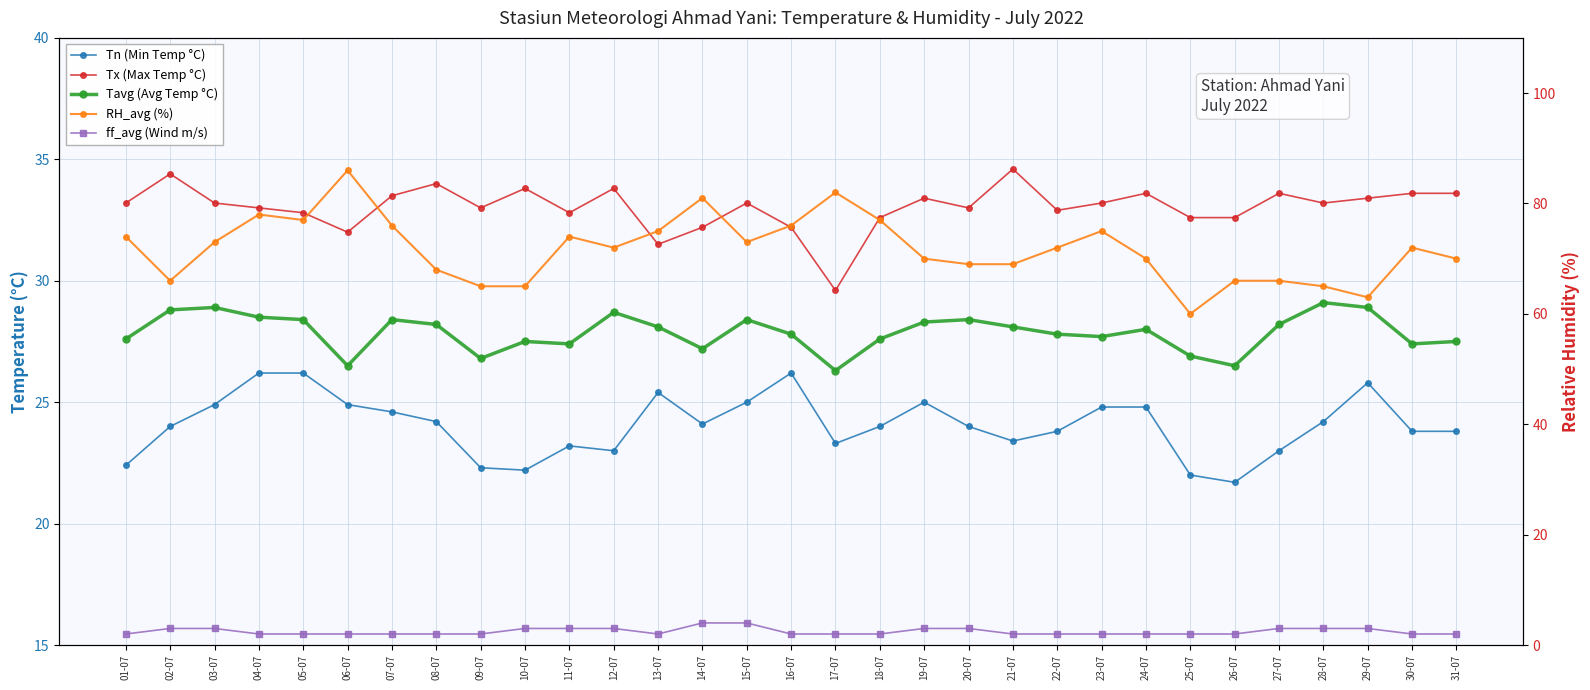

Which series changed the most between 20-07 and 30-07?

RH_avg (%)